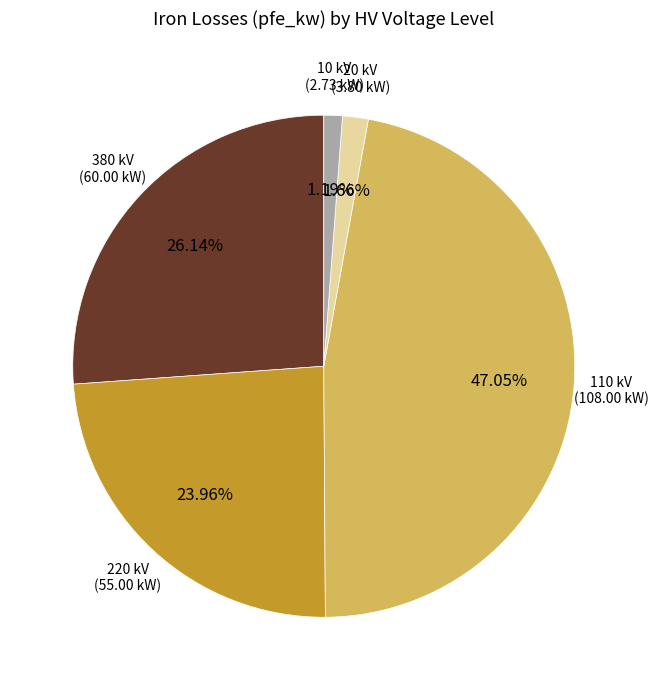

Approximately how many times larger is the value at 220 kV compared to 380 kV?

0.9